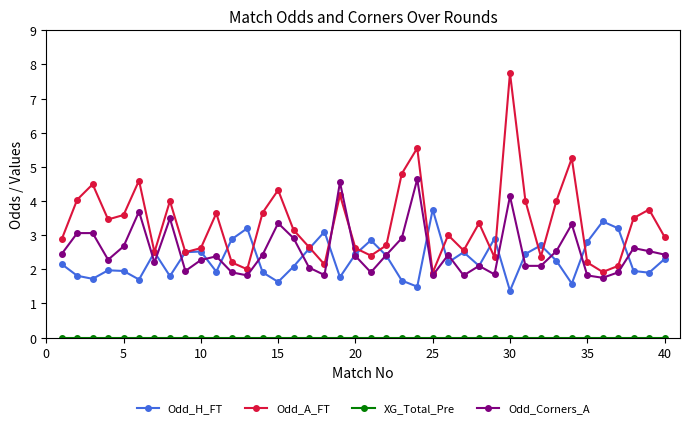

Which series has the widest spread of values?

Odd_A_FT